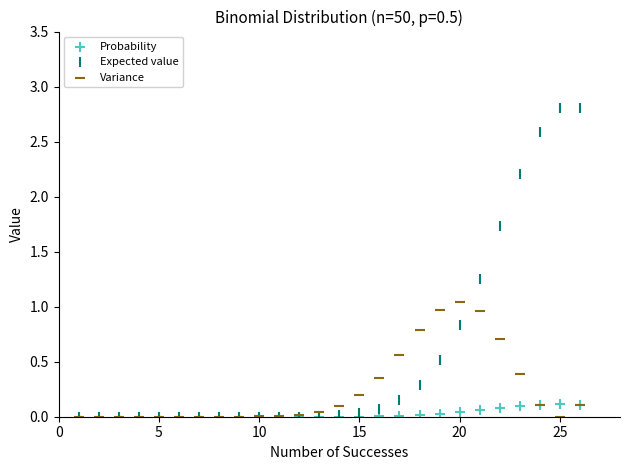

Which series reaches the maximum Y coordinate?

Expected value